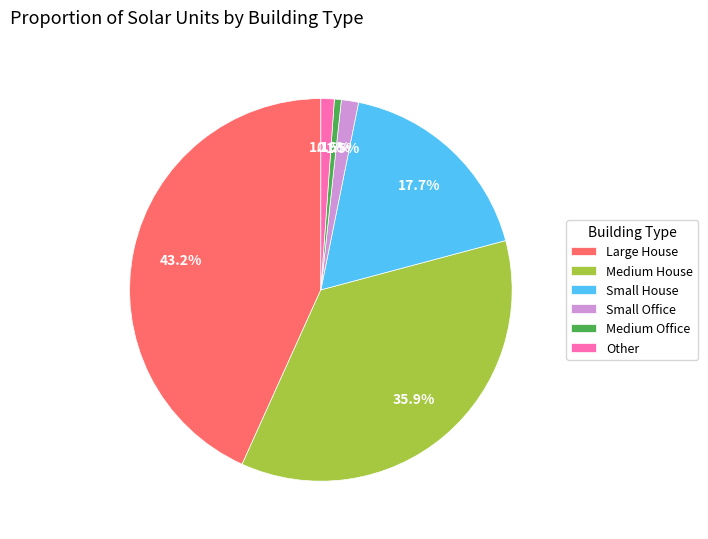

Which has a higher value, Other or Small House?

Small House